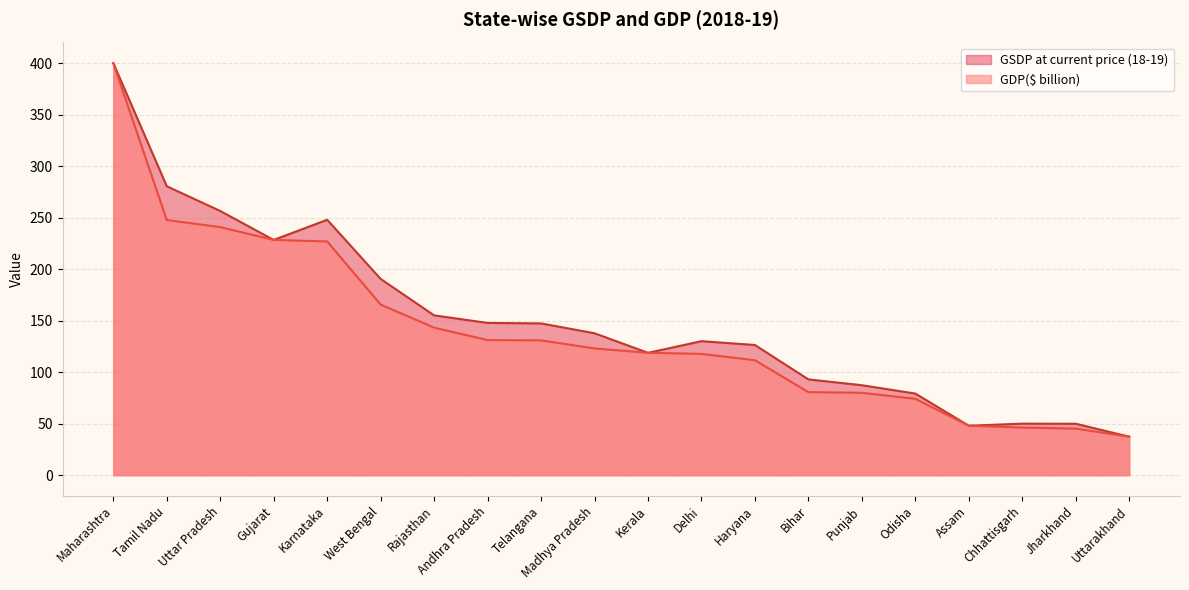

Which series has the widest spread of values?

GDP($ billion)